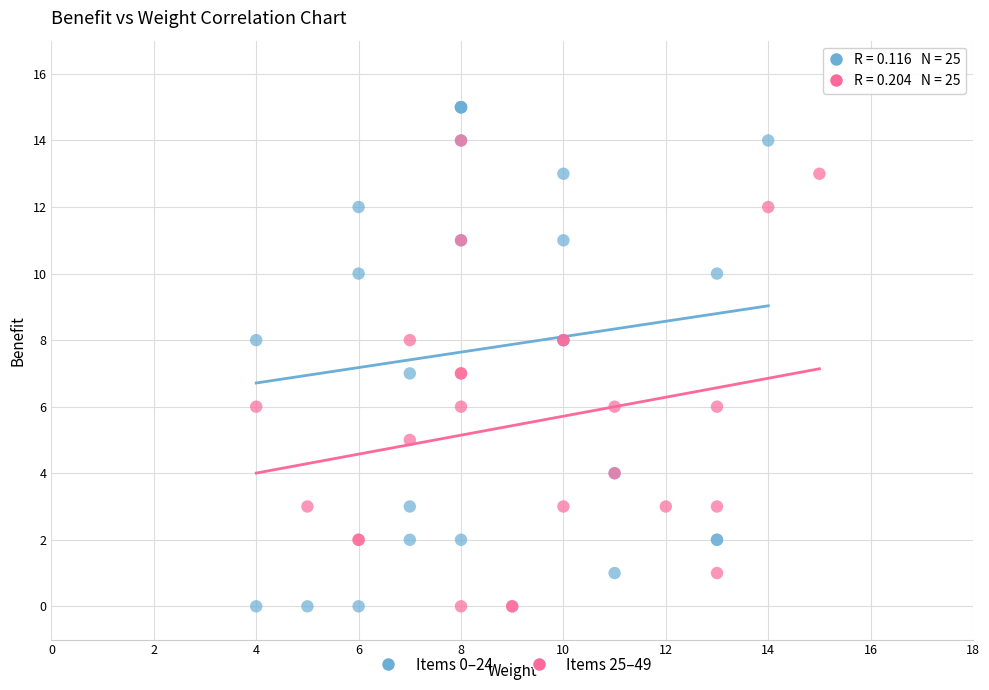

Which series reaches the maximum Y coordinate?

Items 0–24